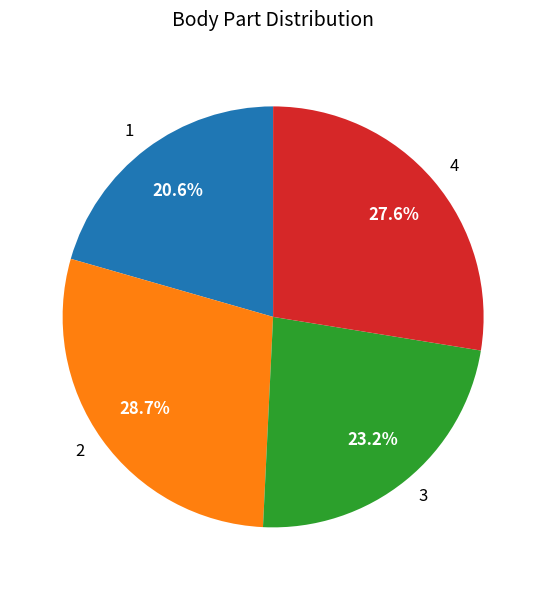

To the nearest percent, what is the average slice percentage?

25%